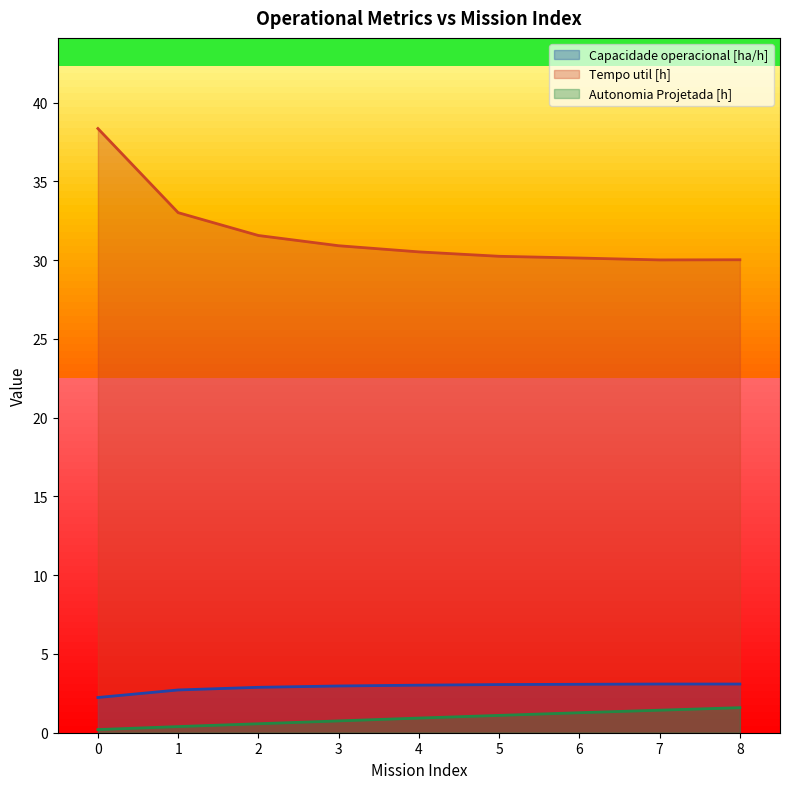

What value does the Tempo util [h] series have at 6?

30.1